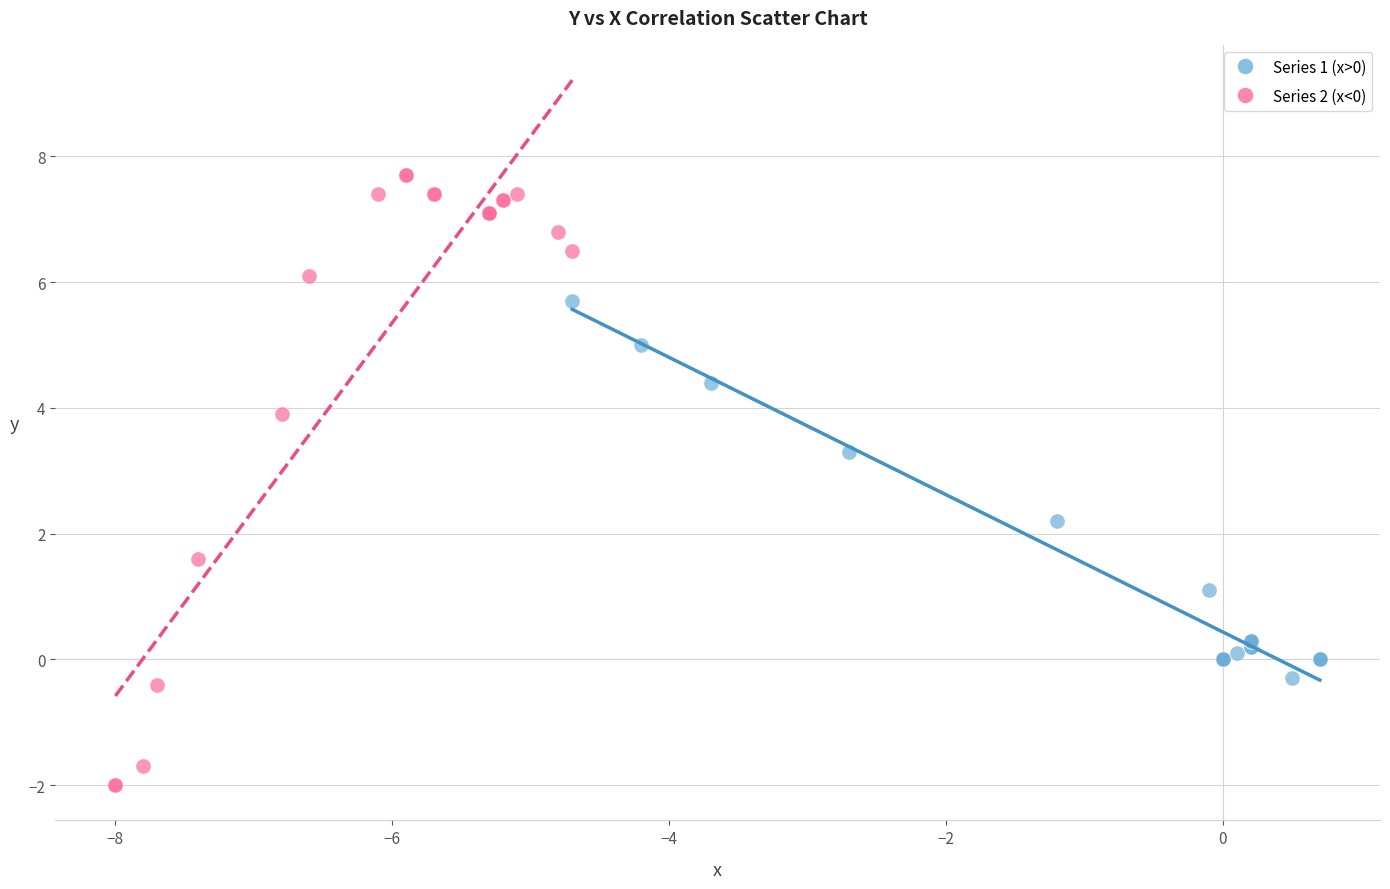

Which series has the widest spread of Y values?

Series 2 (x<0)